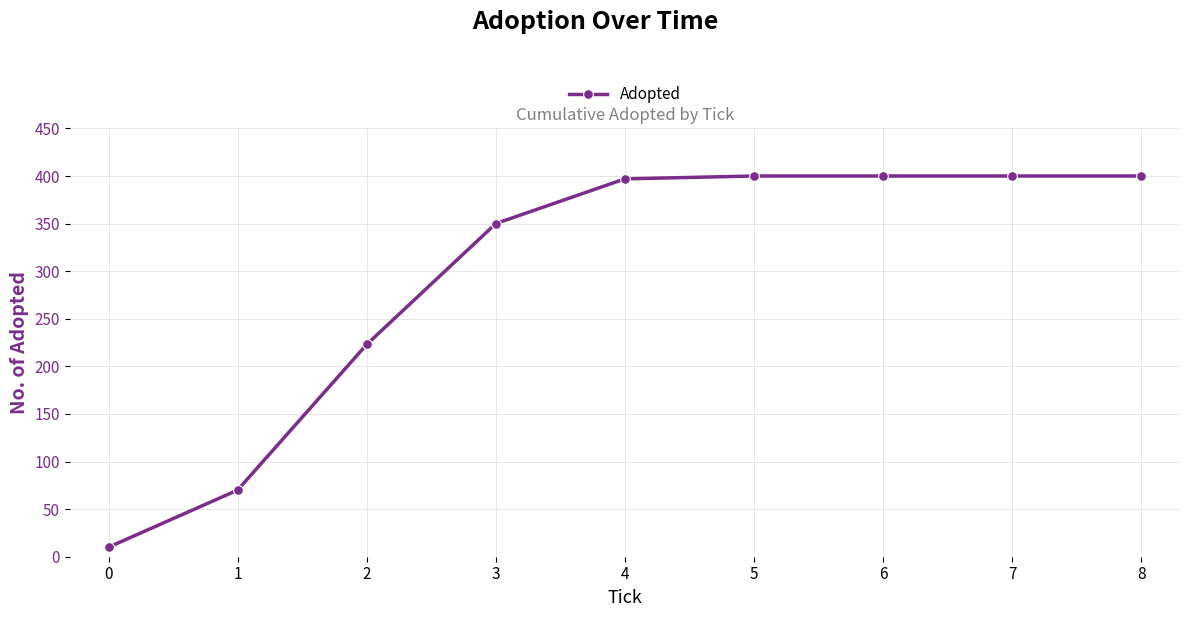

Reading left to right, transcribe all the data shown in this chart.

0=10	1=70	2=223	3=350	4=397	5=400	6=400	7=400	8=400